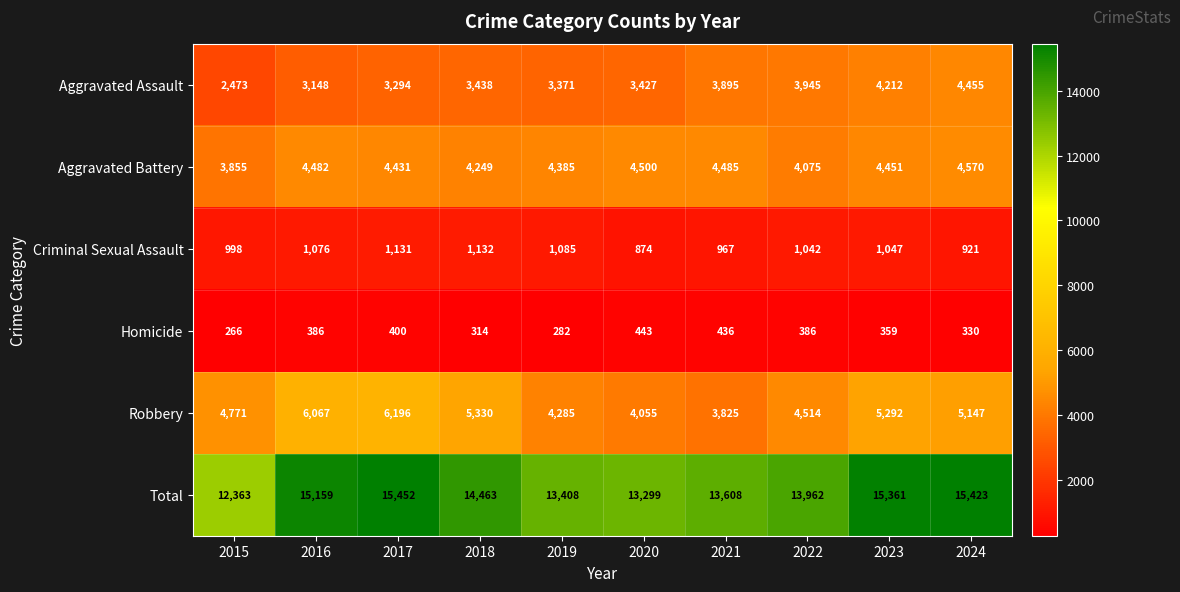

What is the spread (max minus min) of values at 2015?

12097